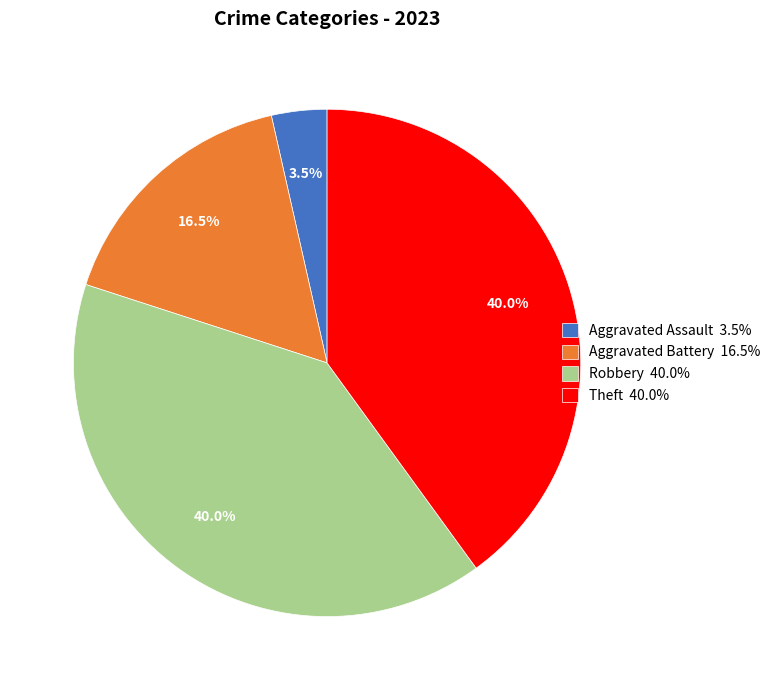

What is the total percentage of Theft 40.0% and Robbery 40.0%?

80.0%